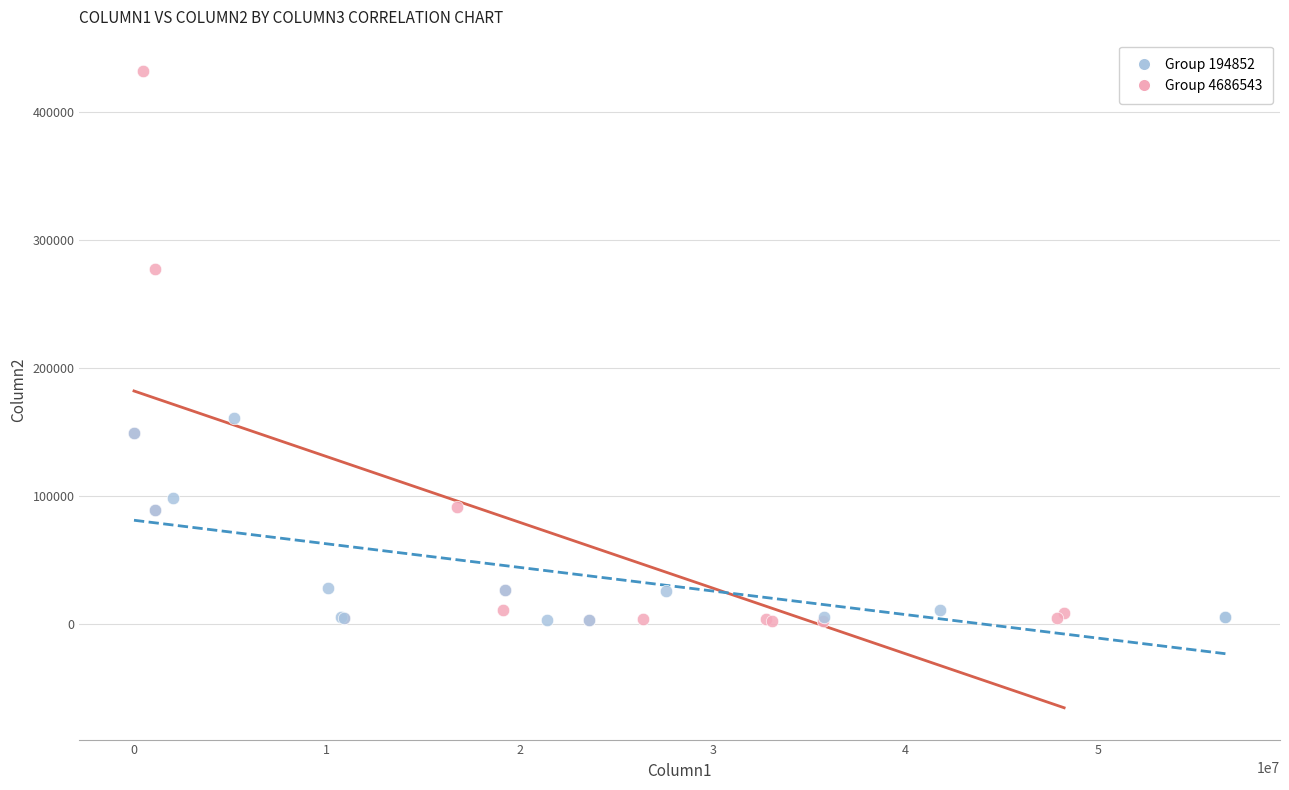

Which series reaches the maximum Y coordinate?

Group 4686543